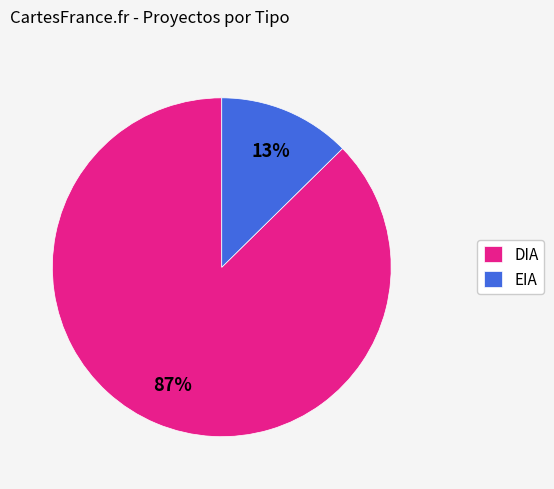

How many segments does this pie chart have?

2